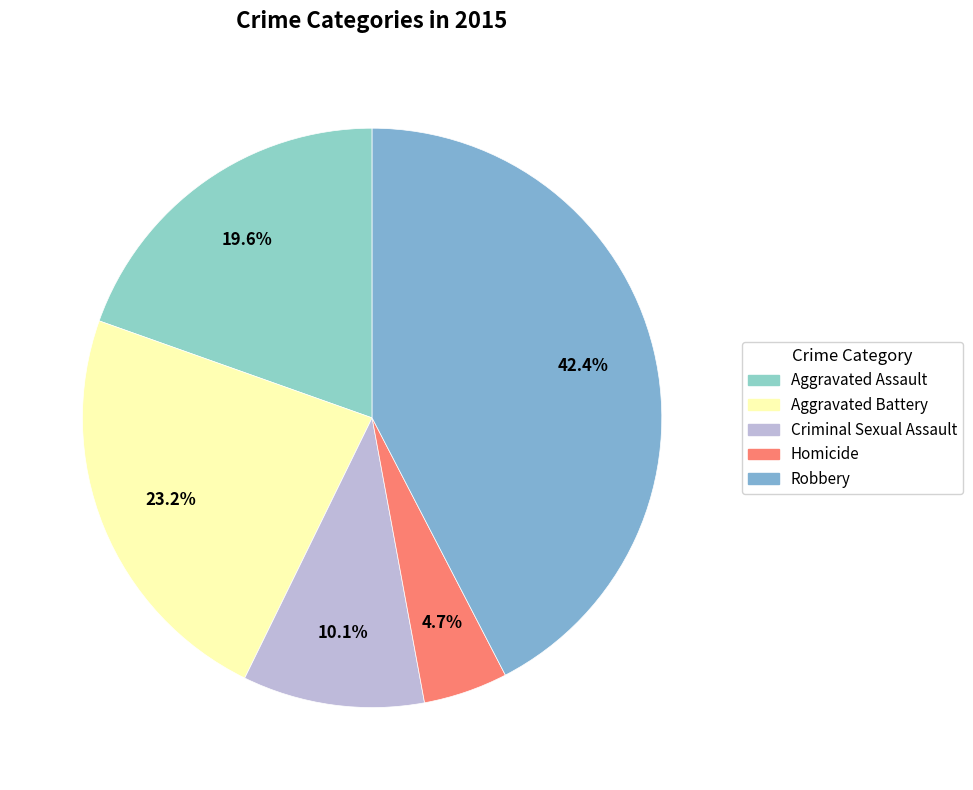

The Aggravated Battery slice represents 16% of the pie. True or false?

False